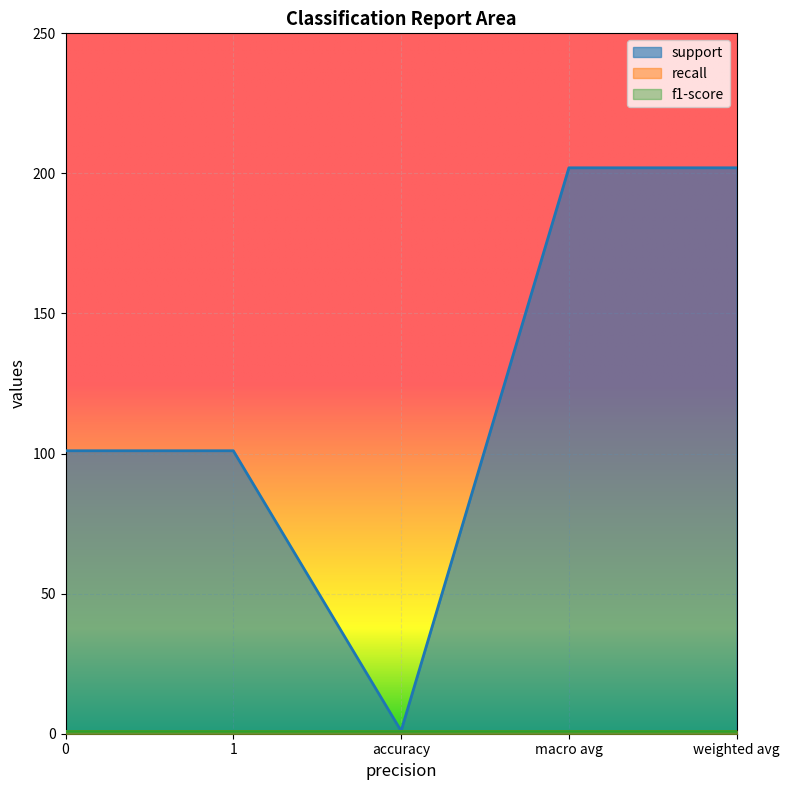

Where does the support series first go above 101?

macro avg